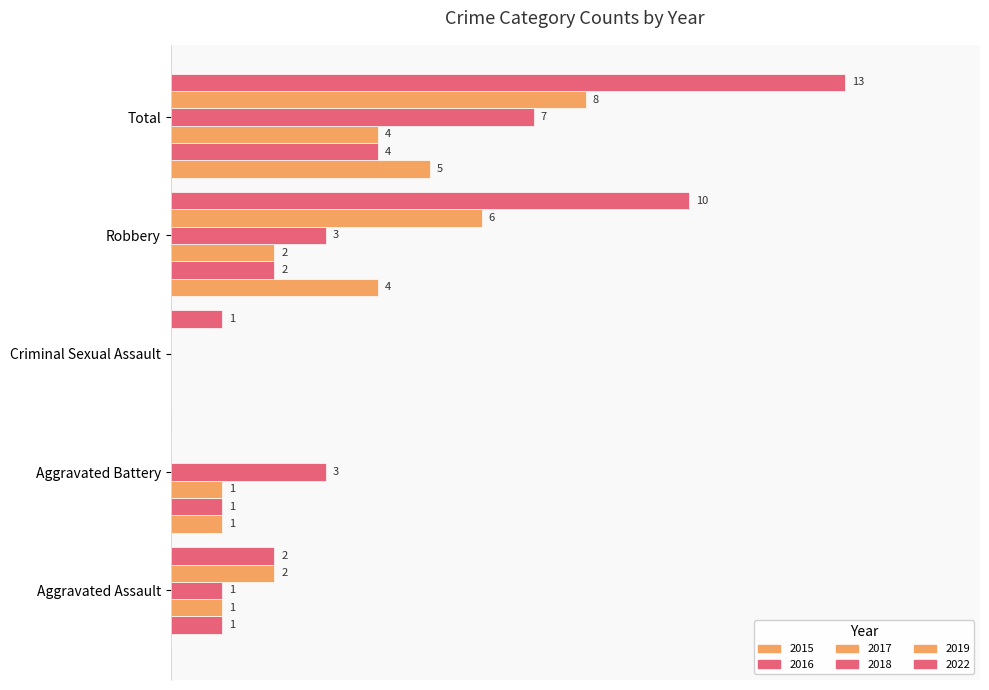

Does the chart contain stacked bars?

No